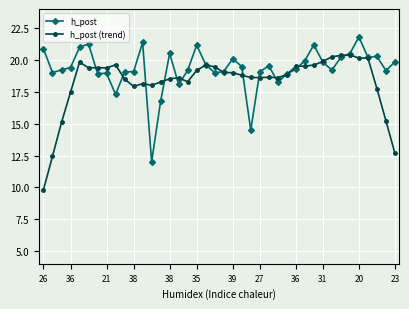

What is the minimum value shown in the chart?

9.8